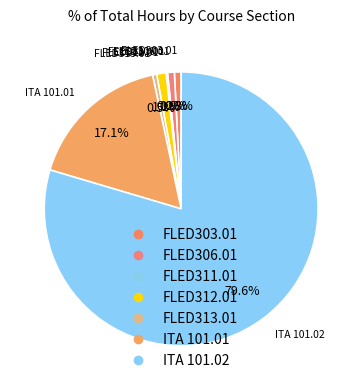

What is the ratio of the value at FLED313.01 to the value at FLED306.01?

0.6